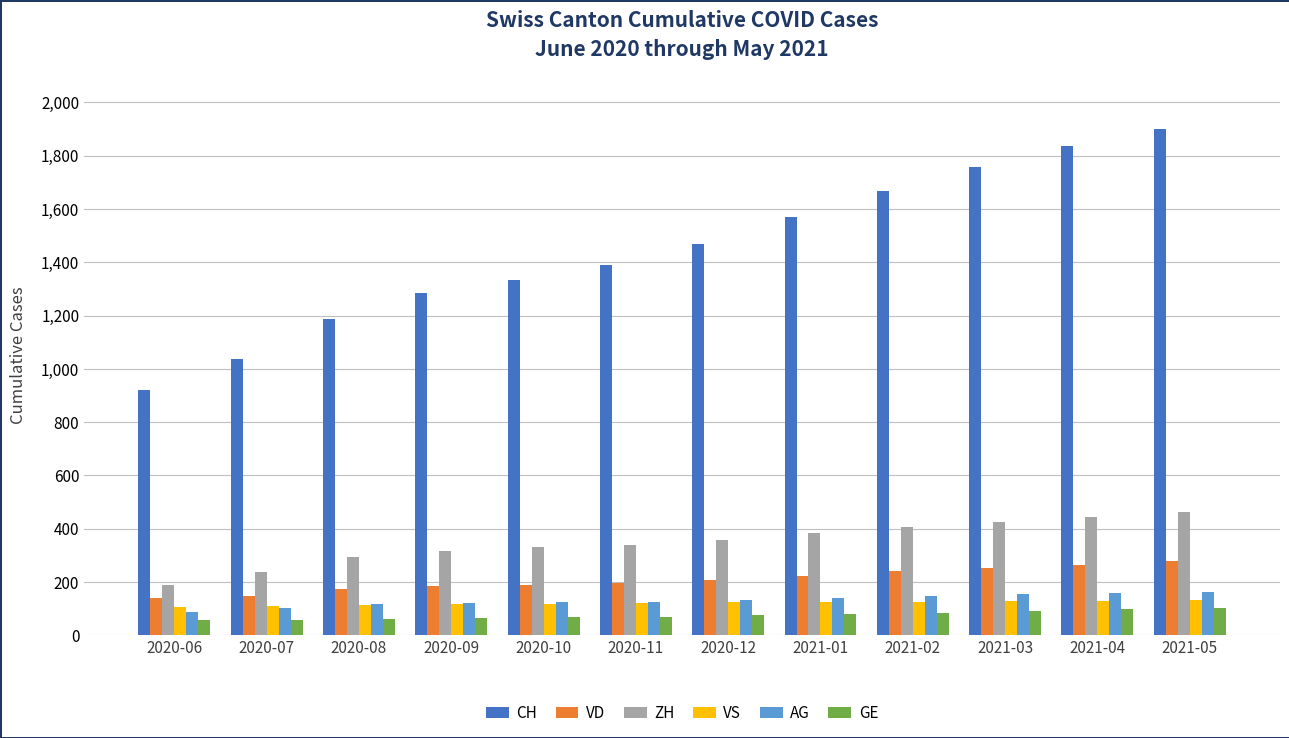

Is the value of GE at 2021-05 greater than the value of VD at 2021-04?

No